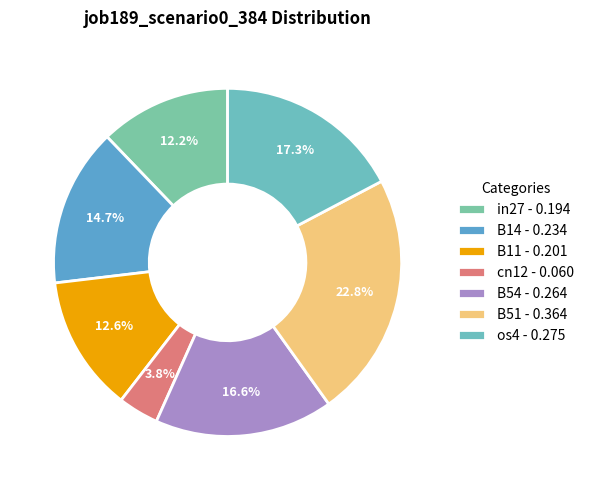

Which category has the biggest portion of the pie?

B51